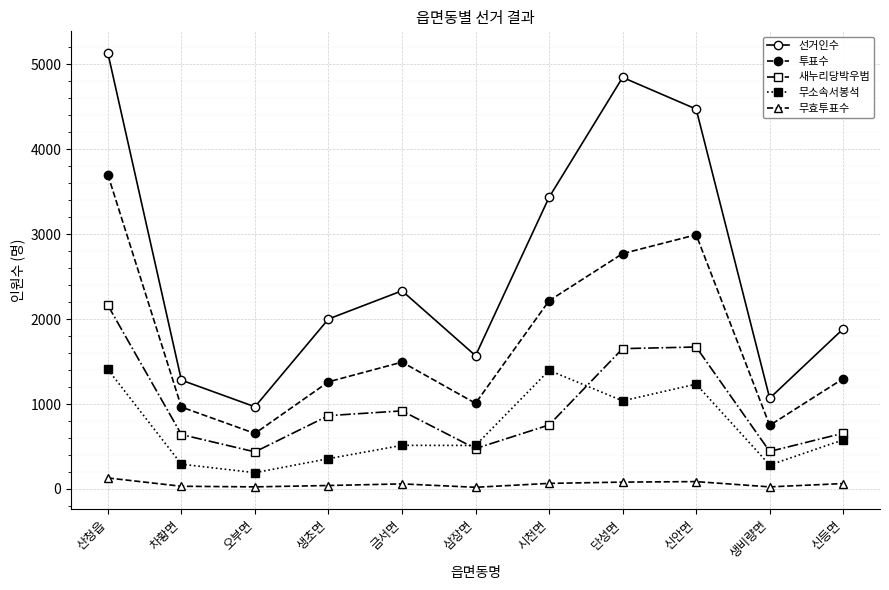

Rank the series by their maximum value, from highest to lowest.

선거인수, 투표수, 새누리당박우범, 무소속서봉석, 무효투표수